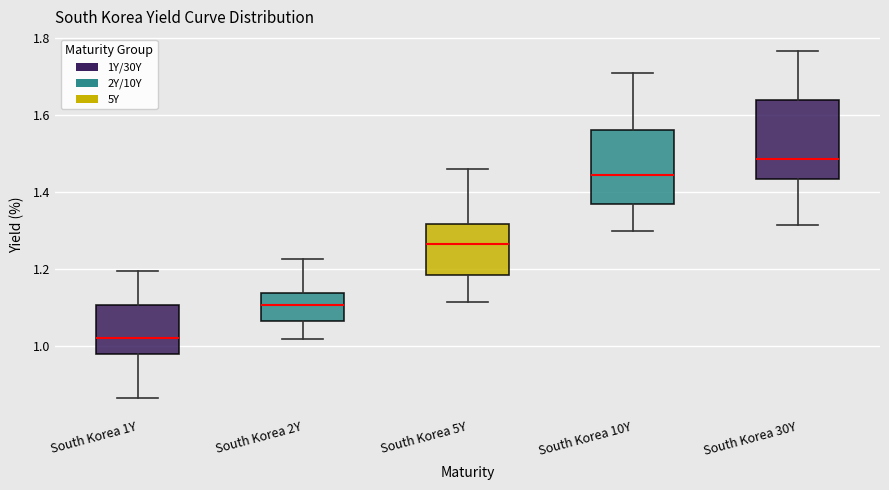

Where does the lower whisker of the box for South Korea 10Y end on the y-axis? The values are not printed on the chart, so give them approximately, as read against the axis.

1.30